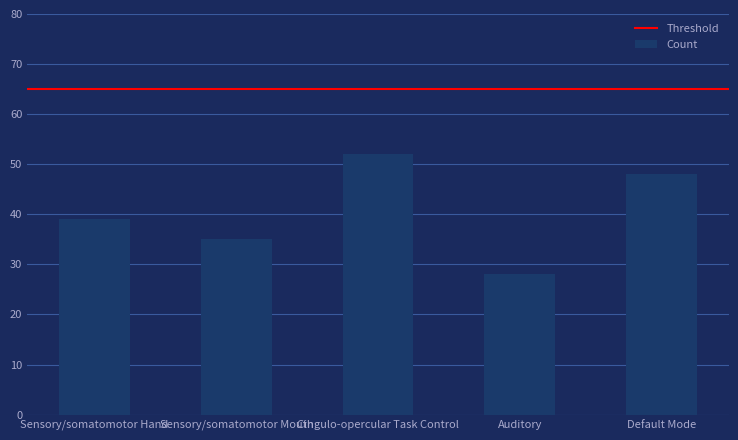

Reading right to left, list all the values displayed in this chart.

Default Mode=48	Auditory=28	Cingulo-opercular Task Control=52	Sensory/somatomotor Mouth=35	Sensory/somatomotor Hand=39